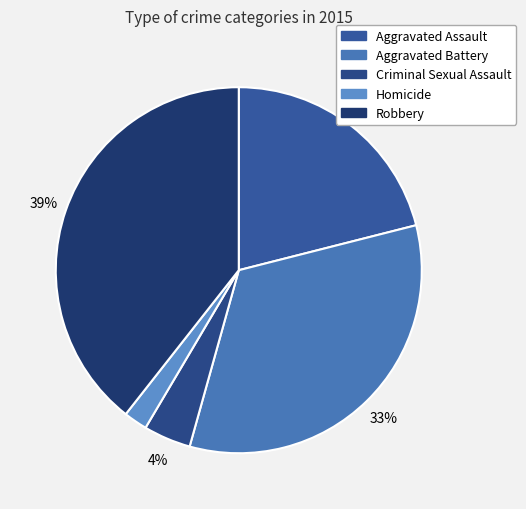

To the nearest percent, what is the average slice percentage?

20%